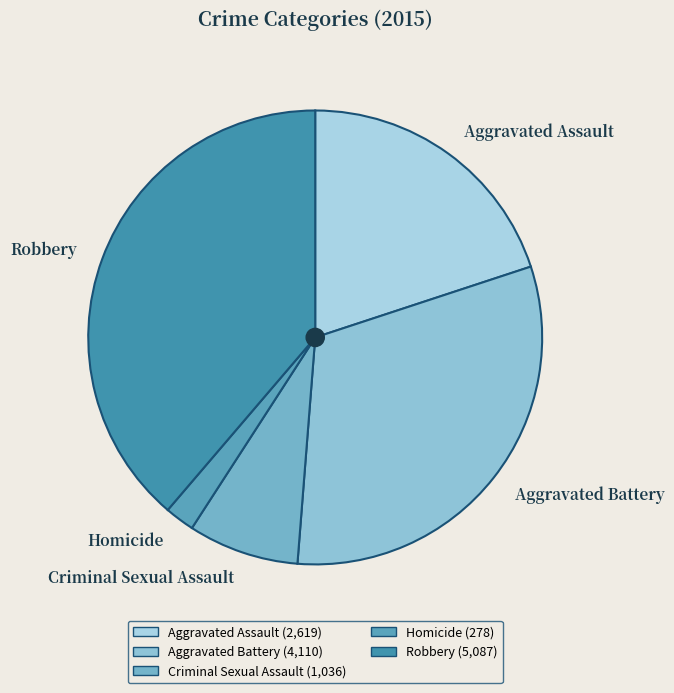

The Homicide slice represents 2% of the pie. True or false?

True